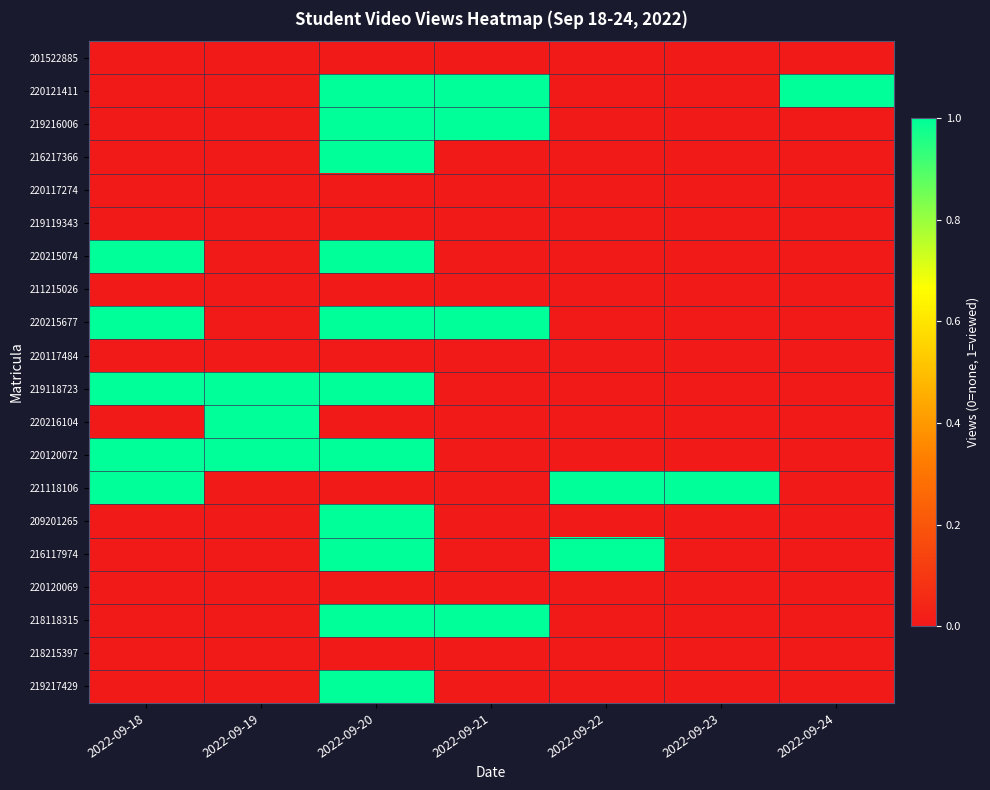

At which category does the chart reach its peak across all series?

2022-09-20